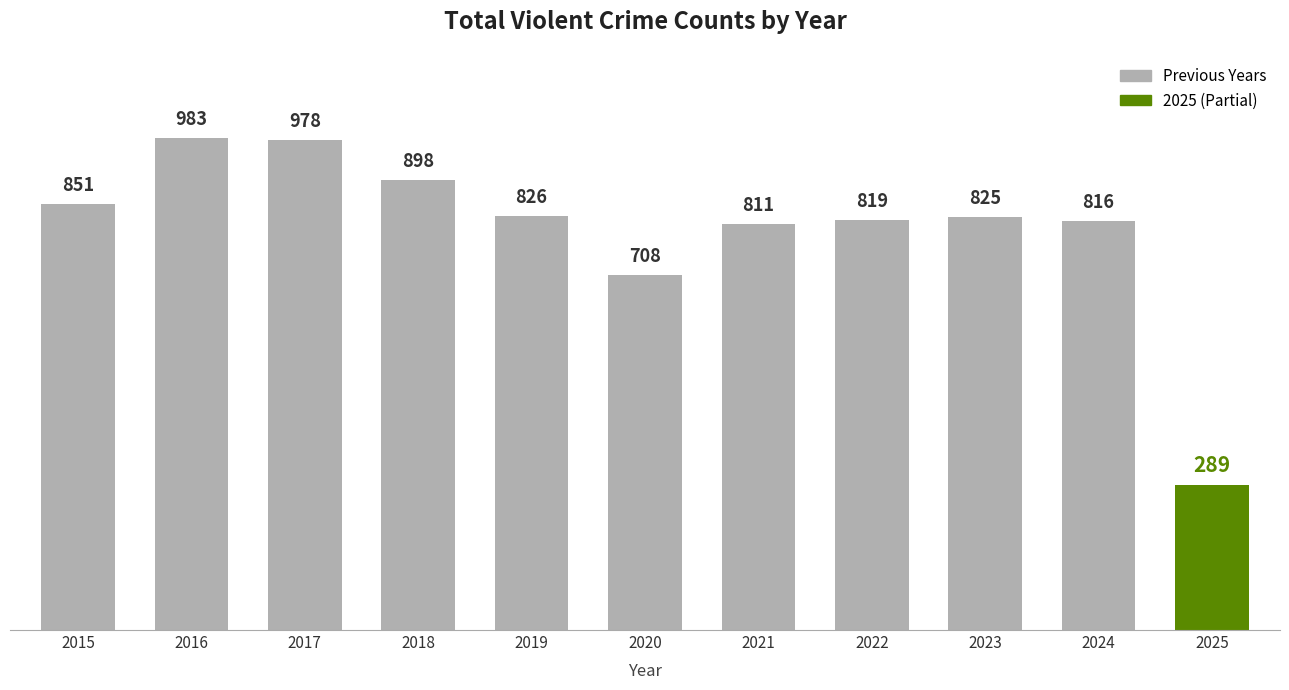

Between 2015 and 2019, which is larger?

2015